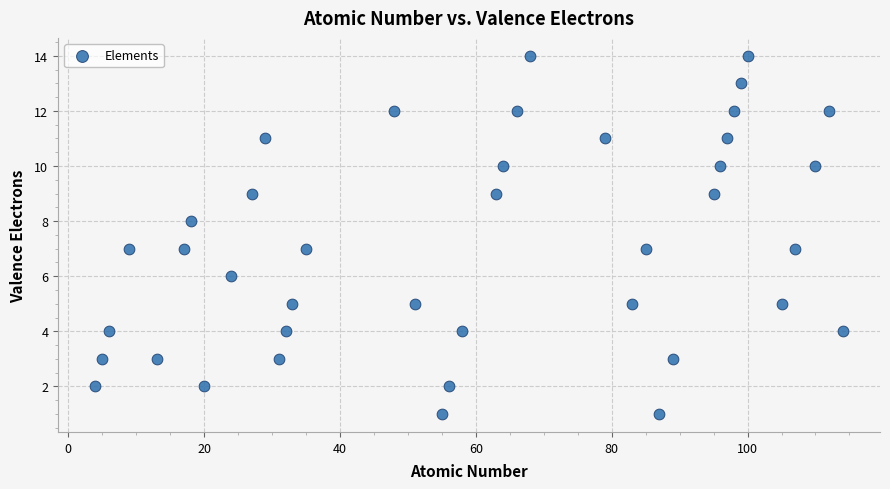

What is the range of Y values (max minus min)?

13